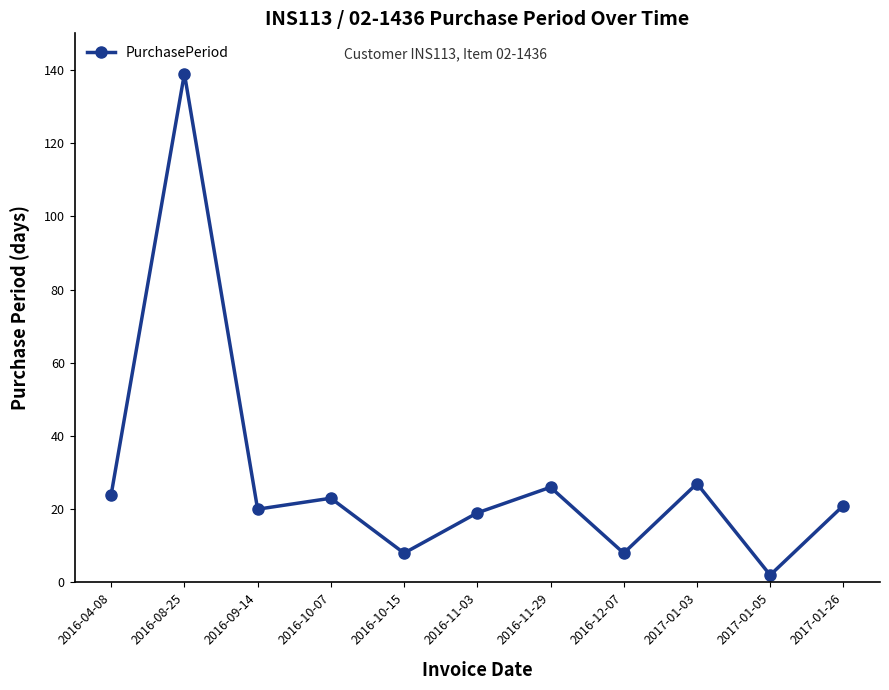

Where is the first local maximum?

2016-08-25